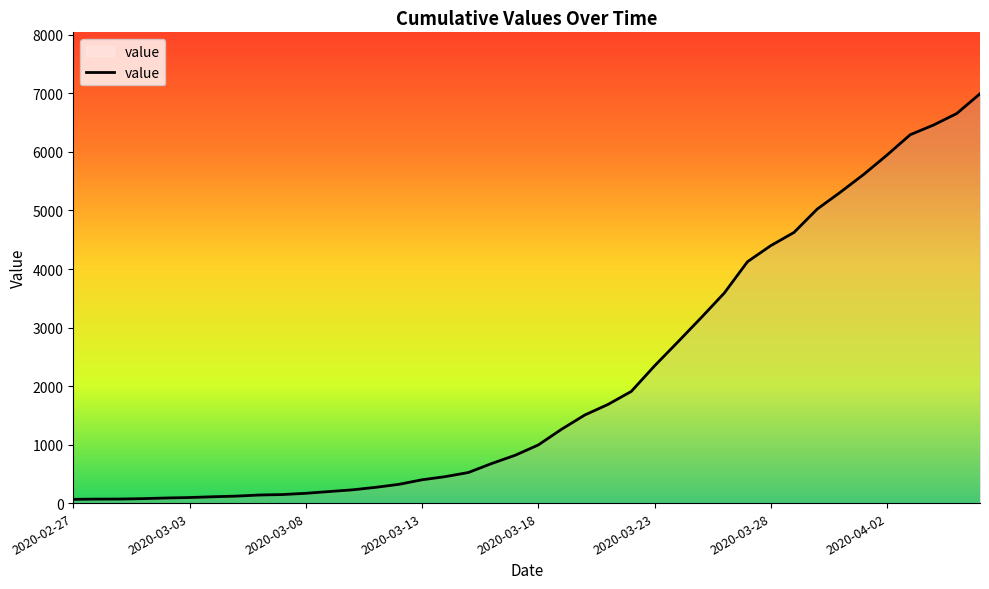

What is the maximum value shown in the chart?

6995